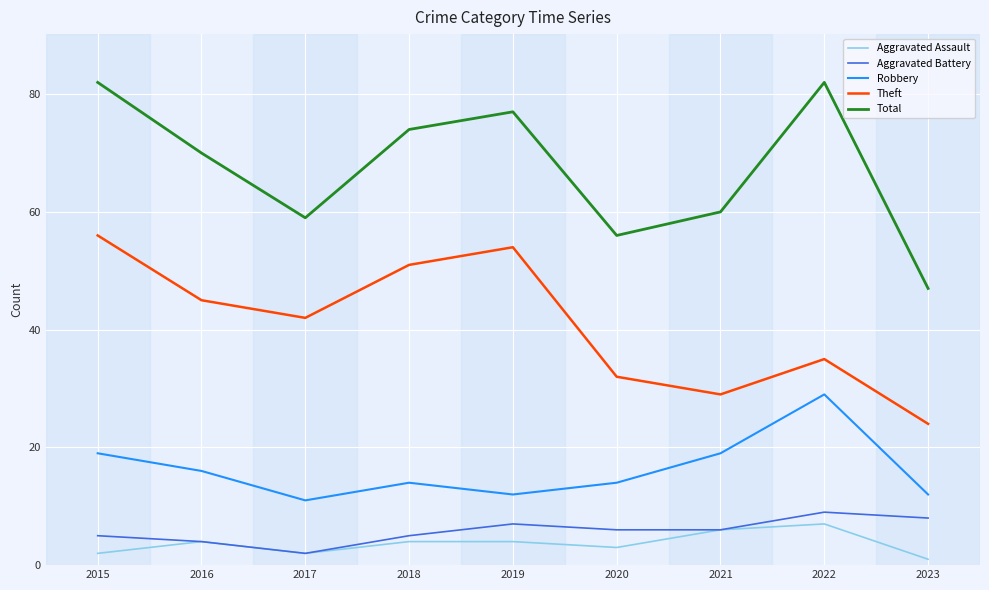

The value of Theft at 2017 is 63. True or false?

False